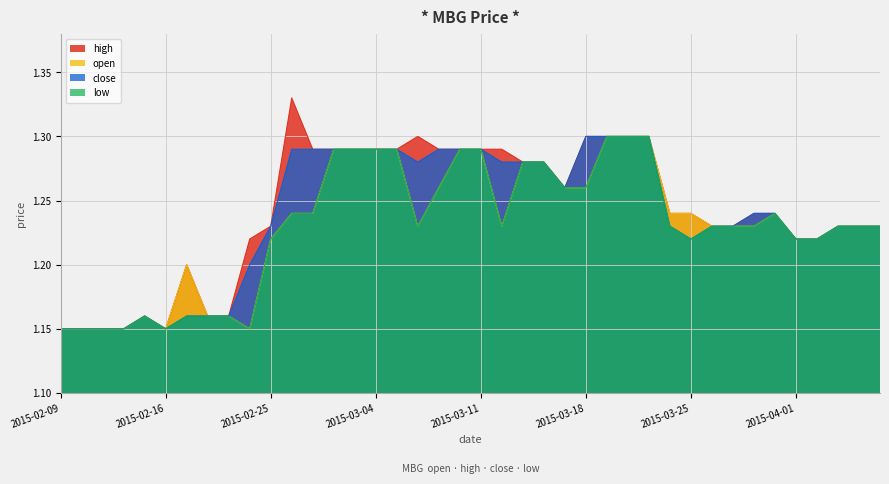

Between 2015-03-12 and 2015-03-30, which is larger?

2015-03-12